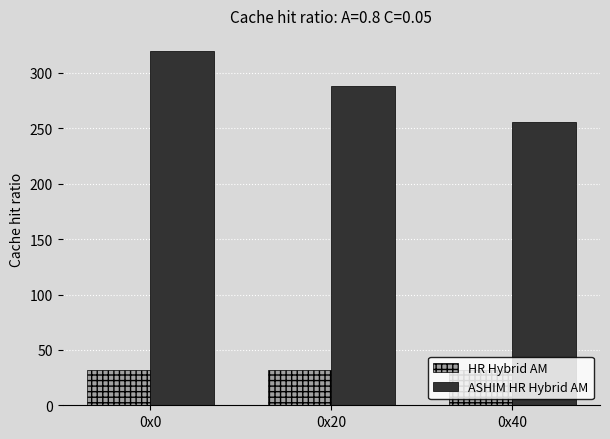

How many categories are shown in the chart?

3